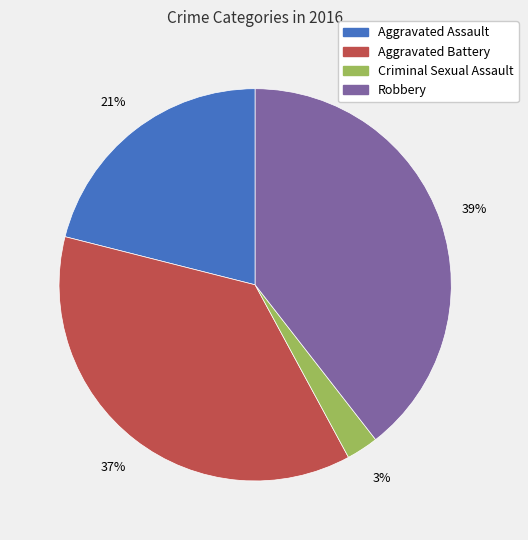

Does Aggravated Battery represent more than half of the total?

No